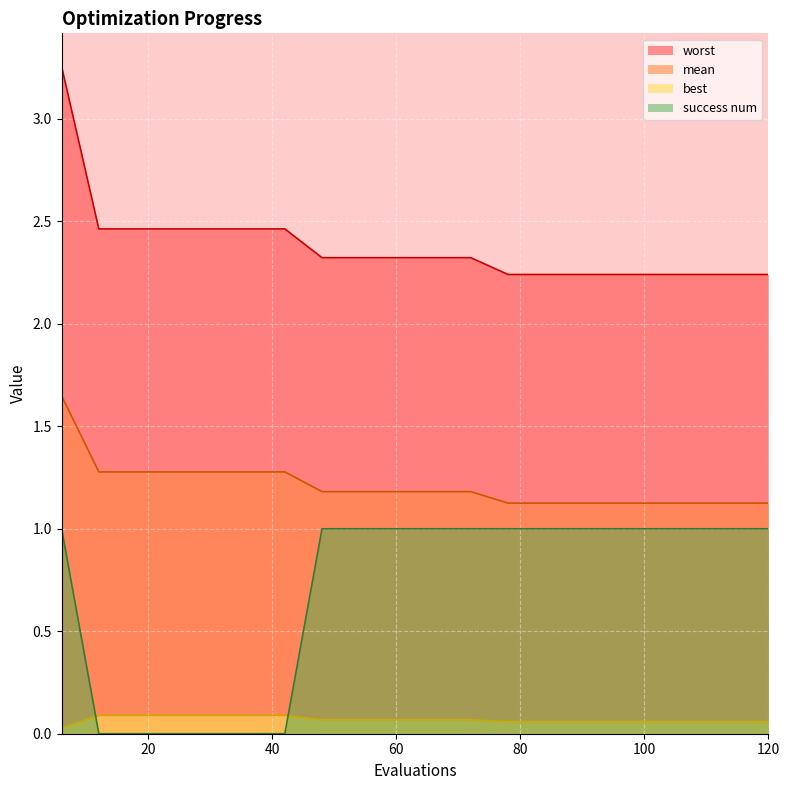

True or false: worst has more than 0 points higher than both neighbors.

False